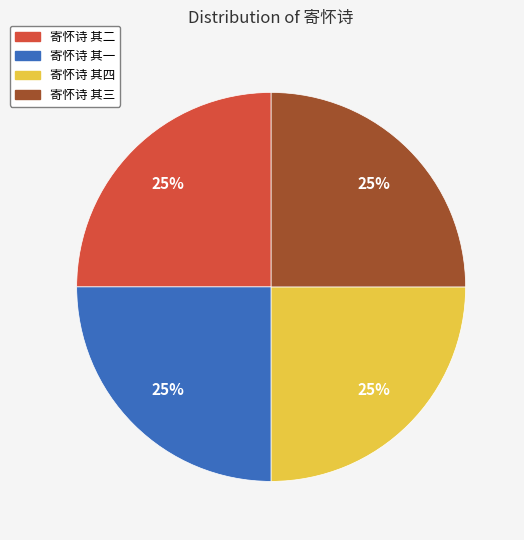

What percentage is the 寄怀诗 其二 slice, to the nearest percent?

25%